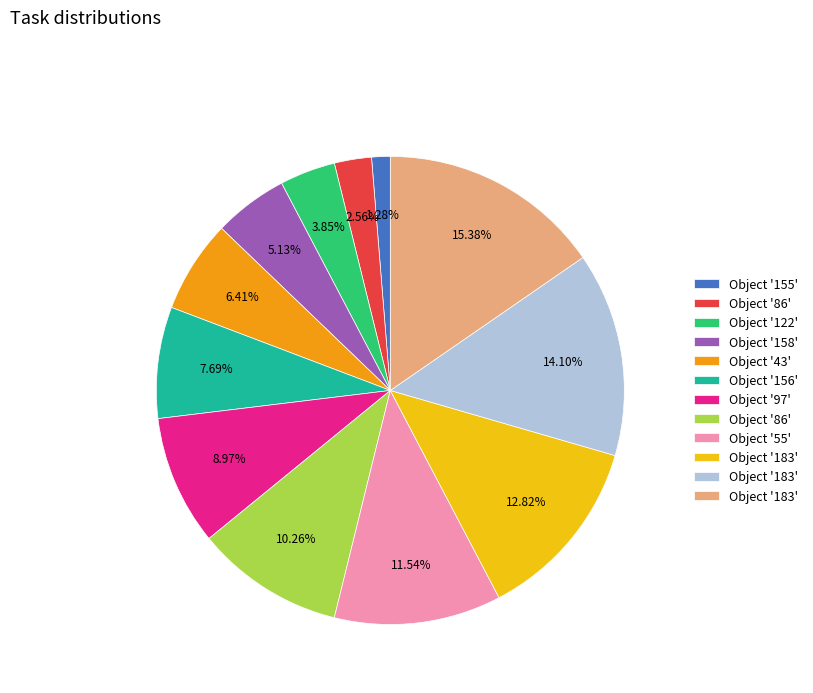

Is there a majority slice in this chart?

No